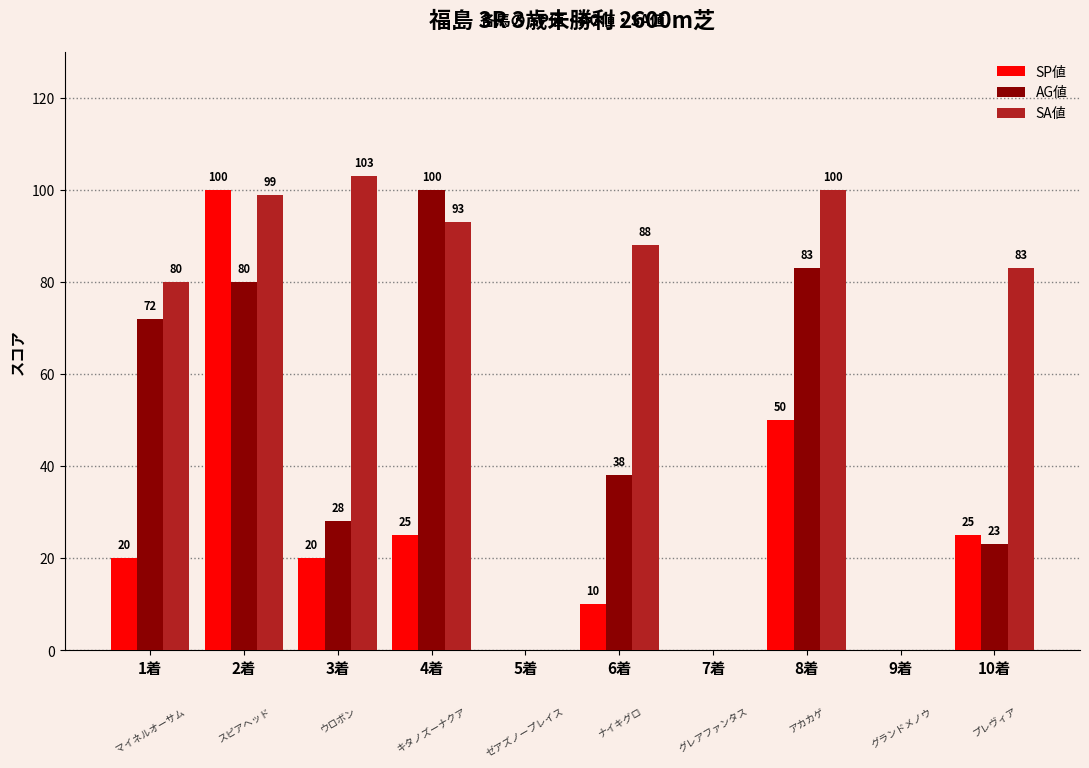

What is the maximum value shown in the chart?

103